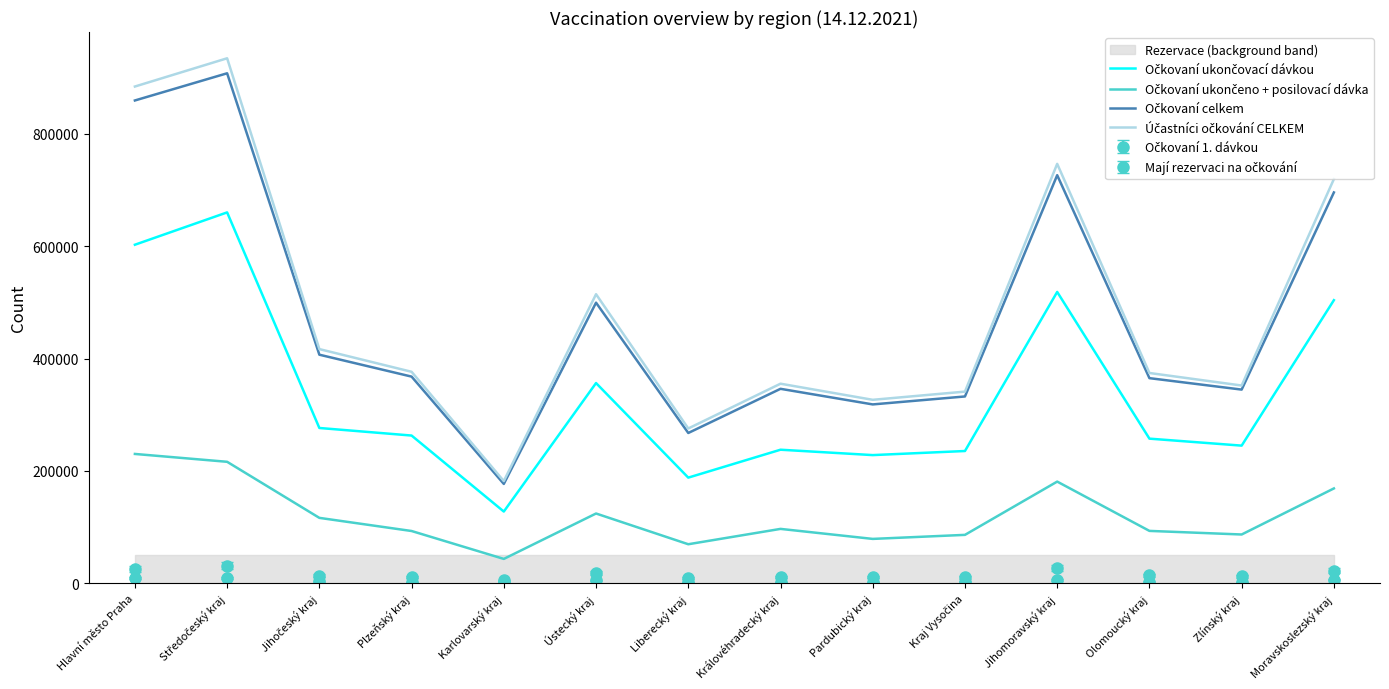

How many lines are shown in the chart?

4